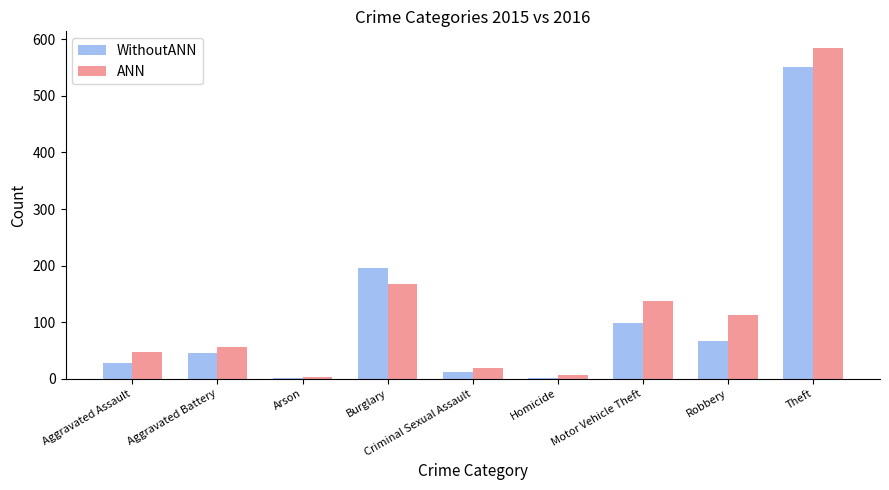

How many bars are there in total?

18